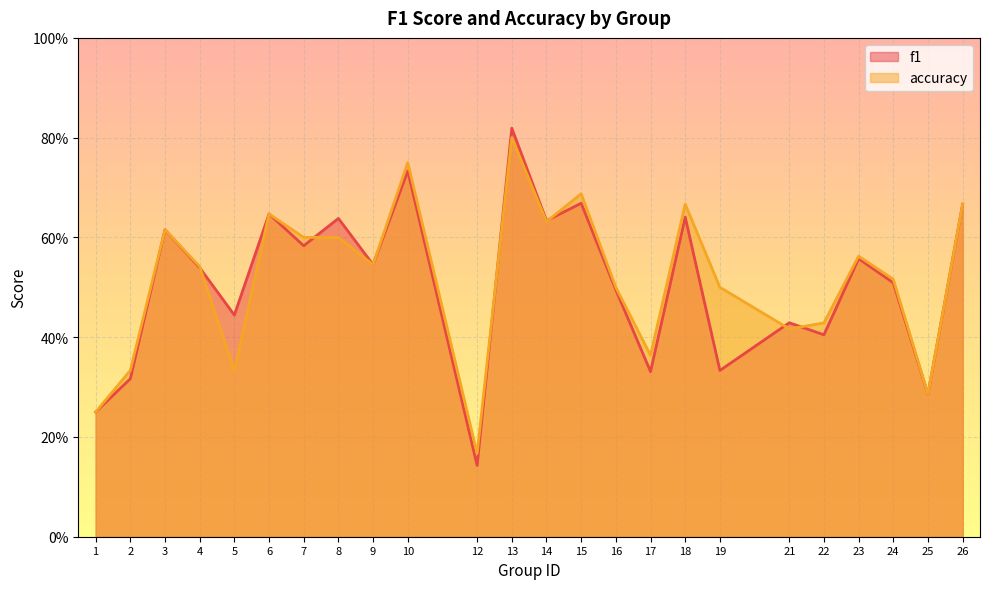

Between which two adjacent categories do f1 and accuracy first intersect?

4 and 5